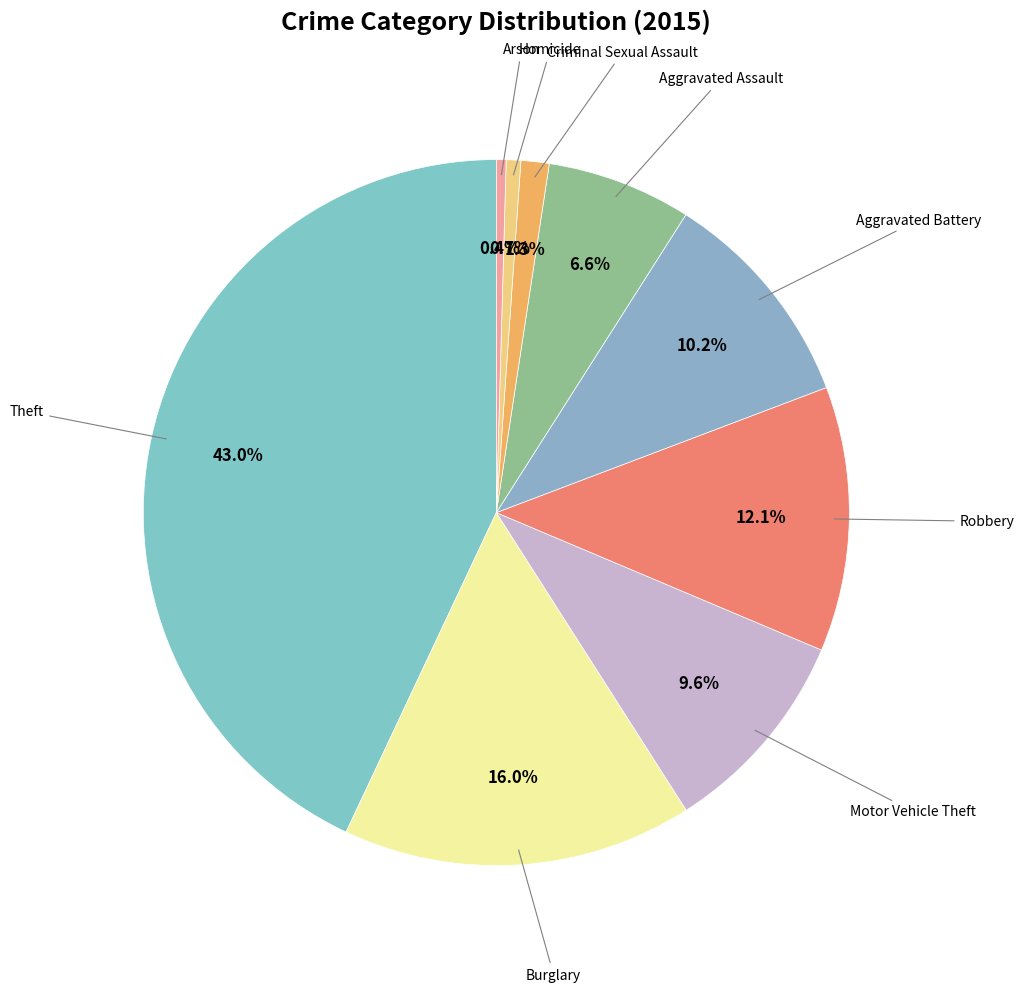

How many segments does this pie chart have?

9